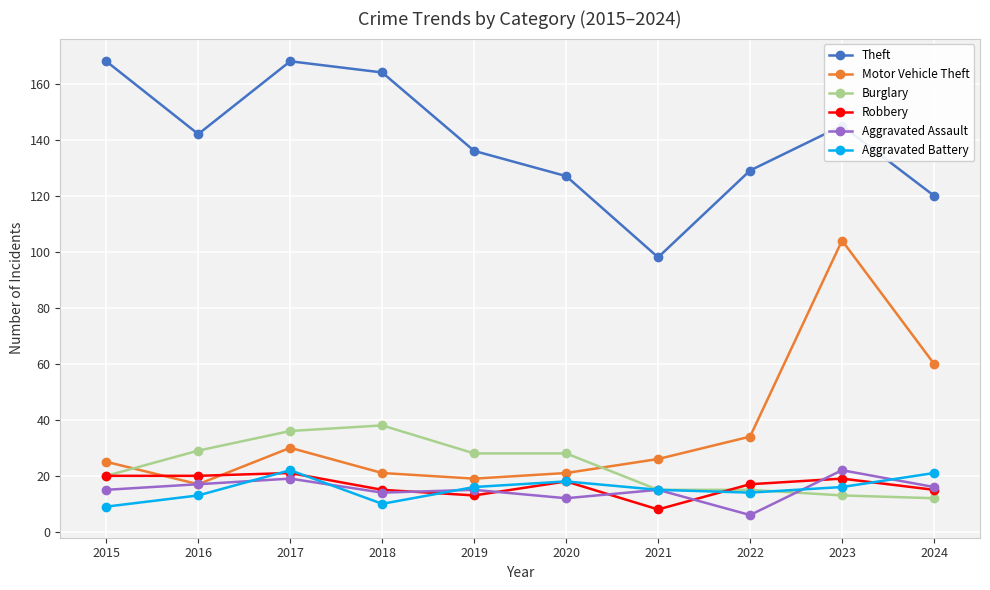

At which label does Aggravated Assault reach its peak?

2023